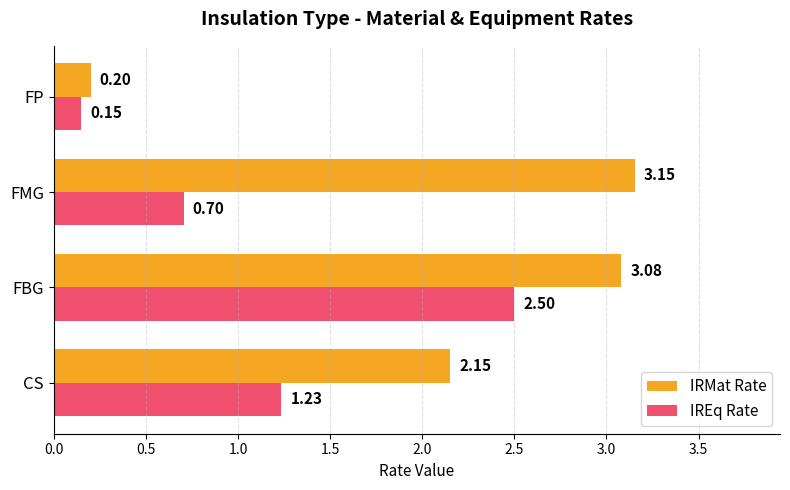

List the series in order of their overall mean, lowest first.

IREq Rate, IRMat Rate